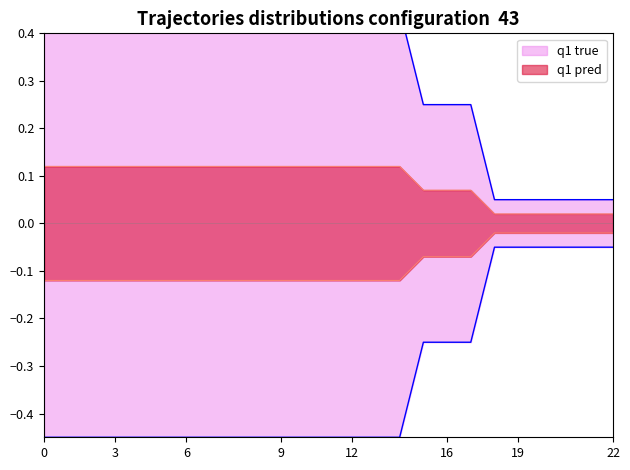

Does the chart have visible grid lines?

No